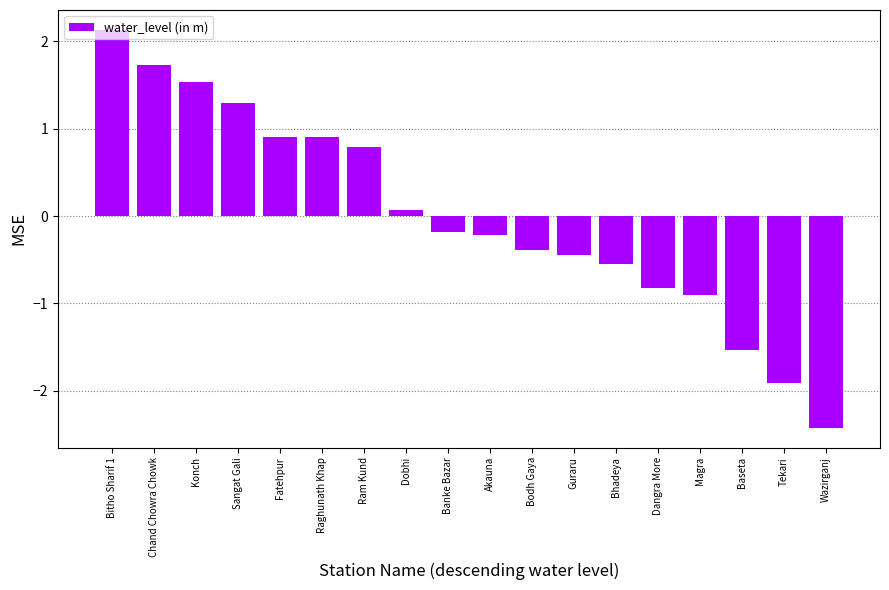

What is the difference between the second highest and second lowest values?

3.6